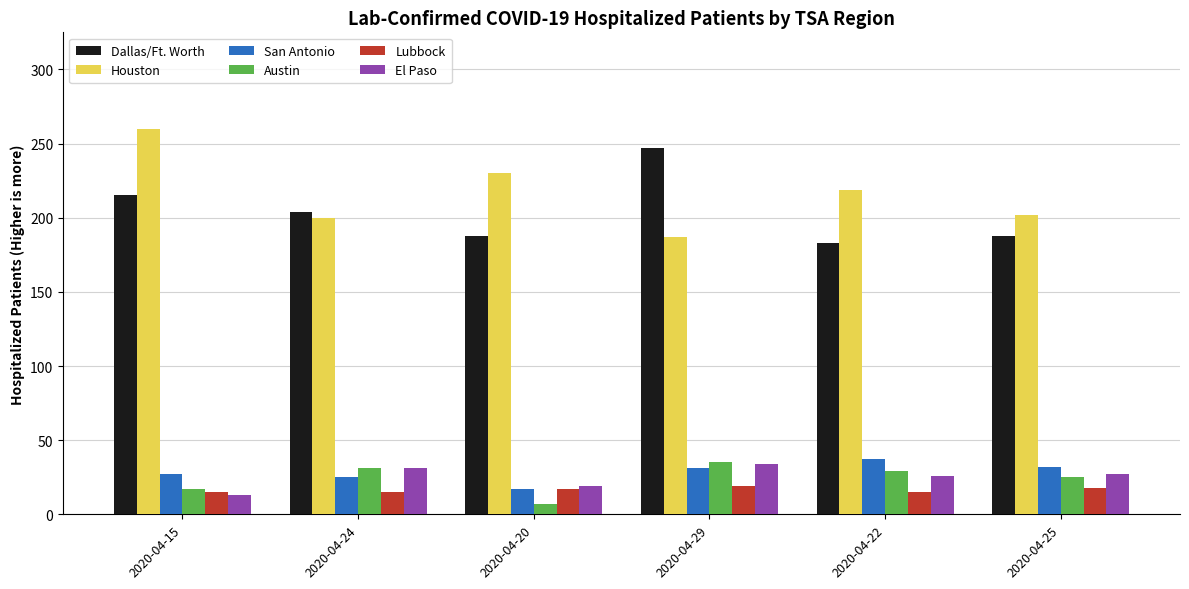

What are all the series names shown in the legend?

Dallas/Ft. Worth, Houston, San Antonio, Austin, Lubbock, El Paso